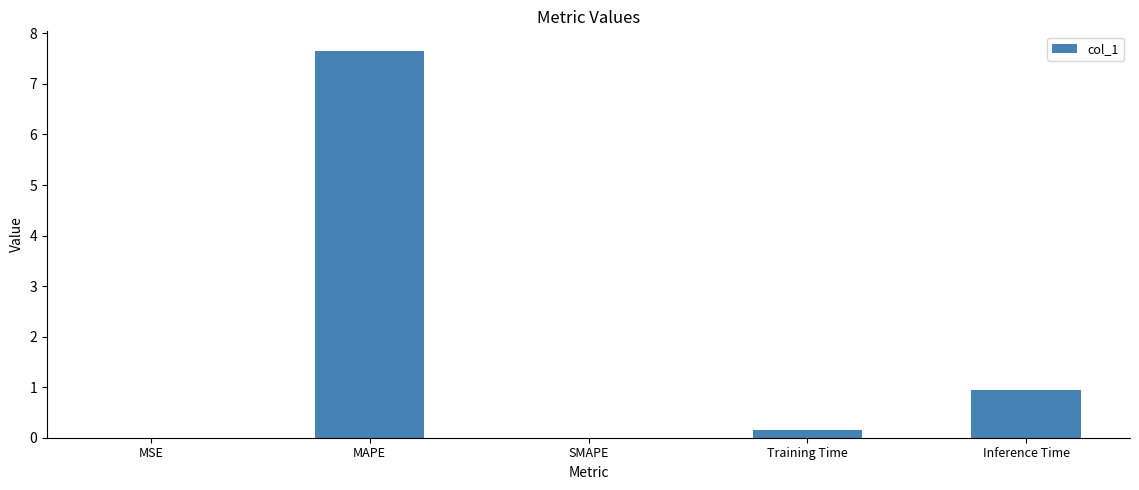

Is it true that the value at SMAPE is 5.3?

False